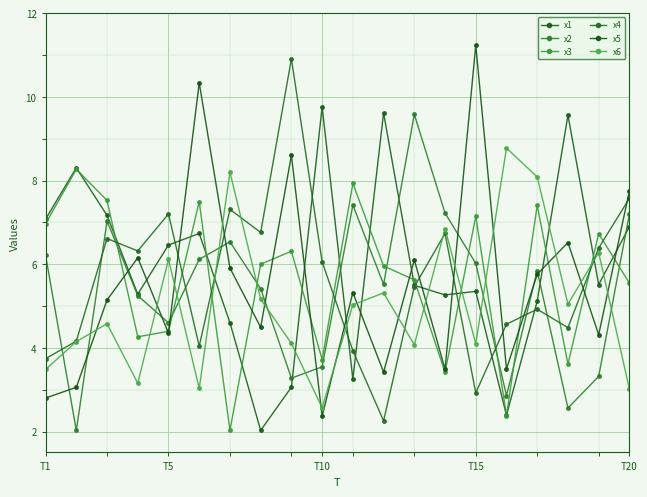

Does the chart have visible grid lines?

Yes